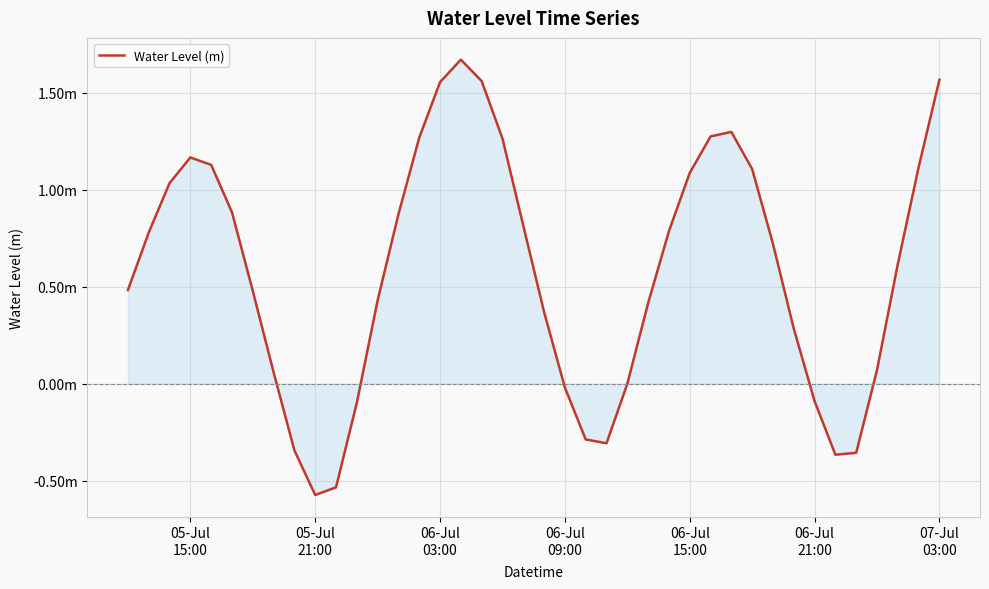

Does the chart display data point markers on the line(s)?

No